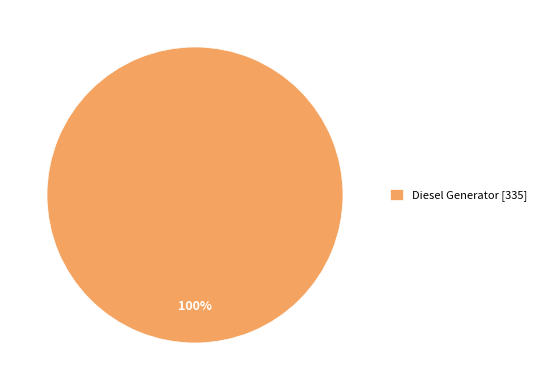

To the nearest percent, what portion does Diesel Generator [335] represent?

100%